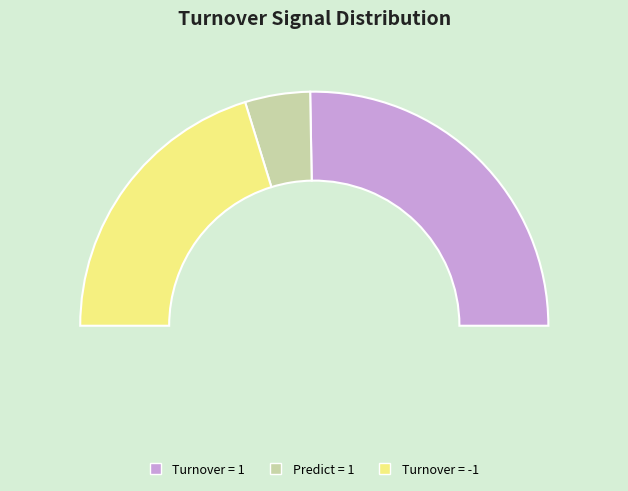

Is it true that predict = 1 is 9% of the pie?

True